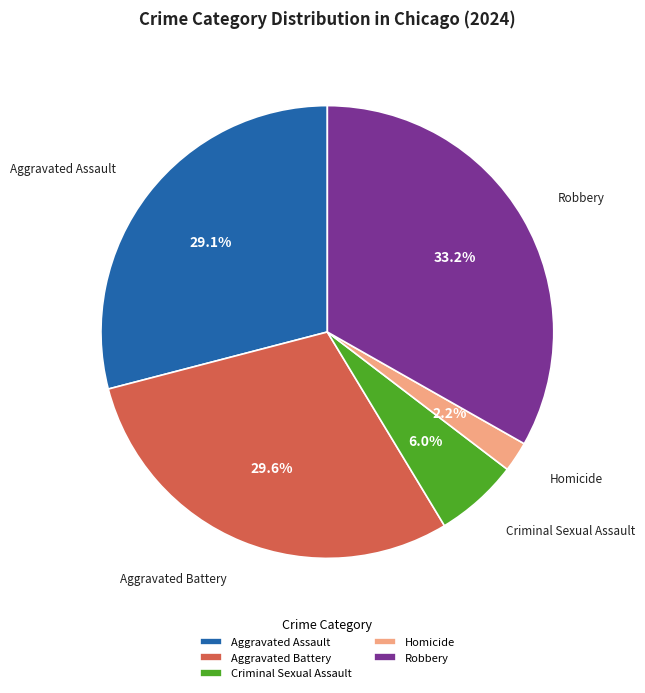

Is Aggravated Battery the majority of the pie?

No